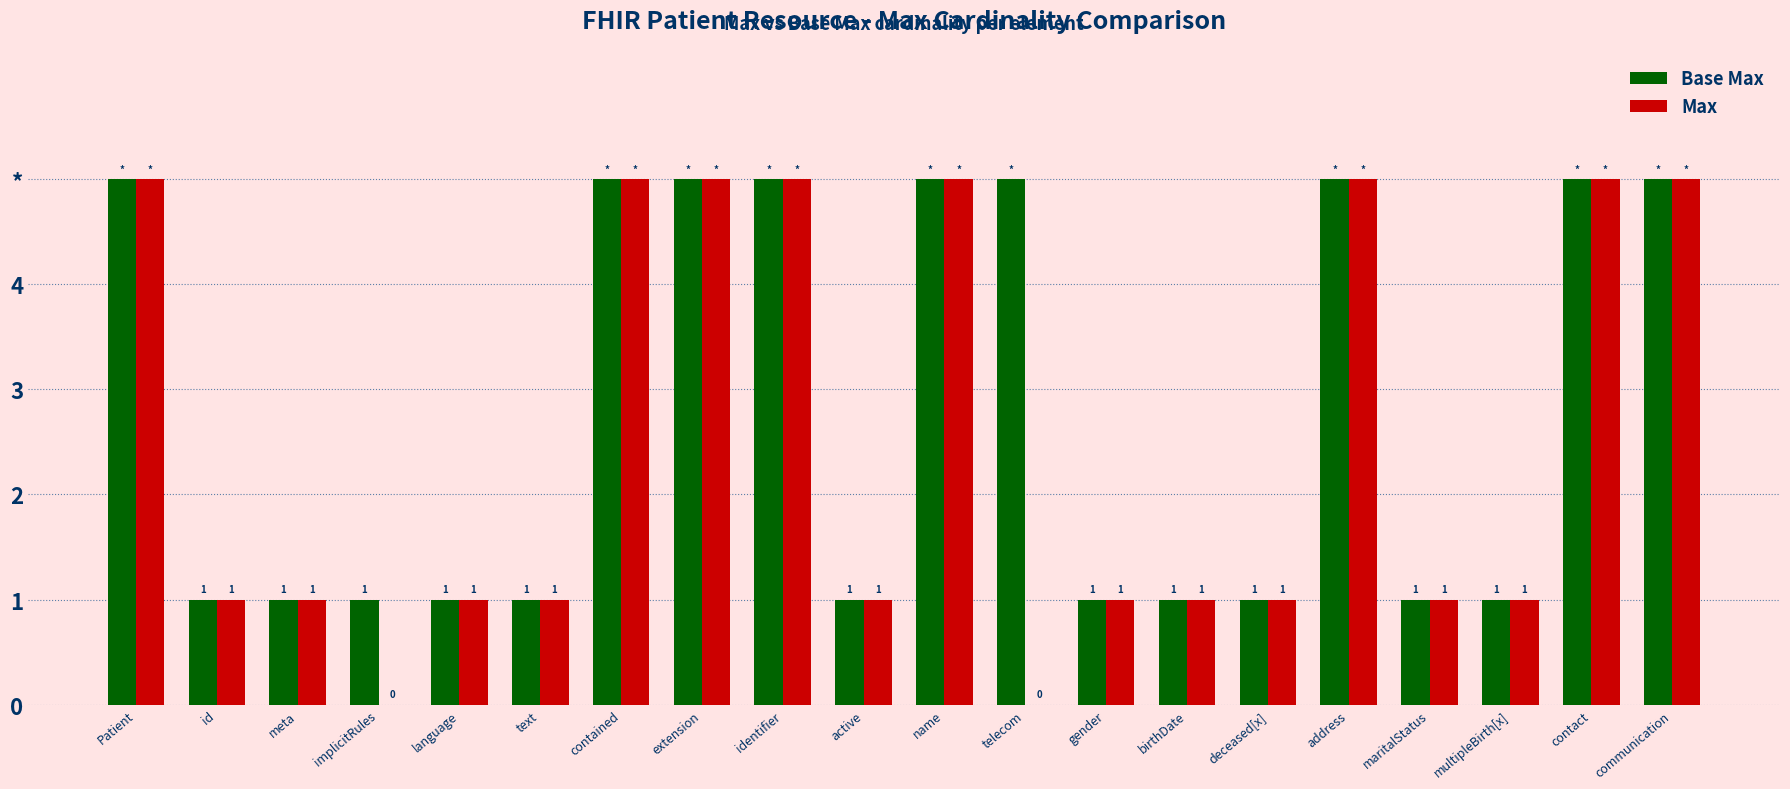

Reading right to left, transcribe all the data shown in this chart.

Base Max: 5	5	1	1	5	1	1	1	5	5	1	5	5	5	1	1	1	1	1	5
Max: 5	5	1	1	5	1	1	1	0	5	1	5	5	5	1	1	0	1	1	5